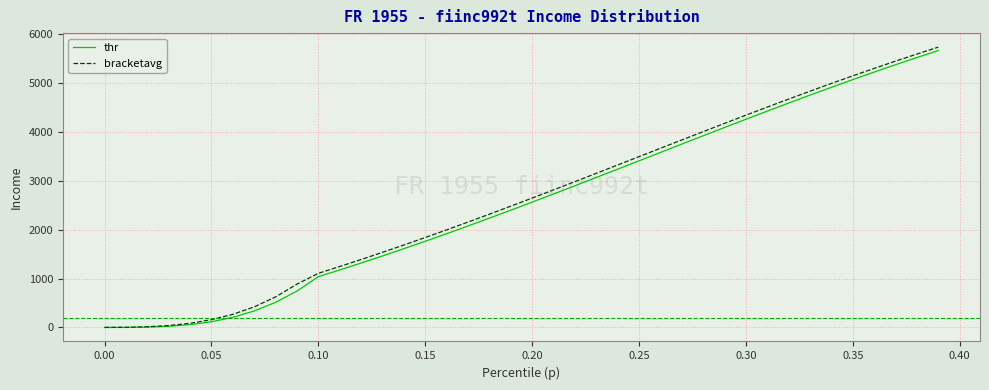

Which series has the widest spread of values?

bracketavg